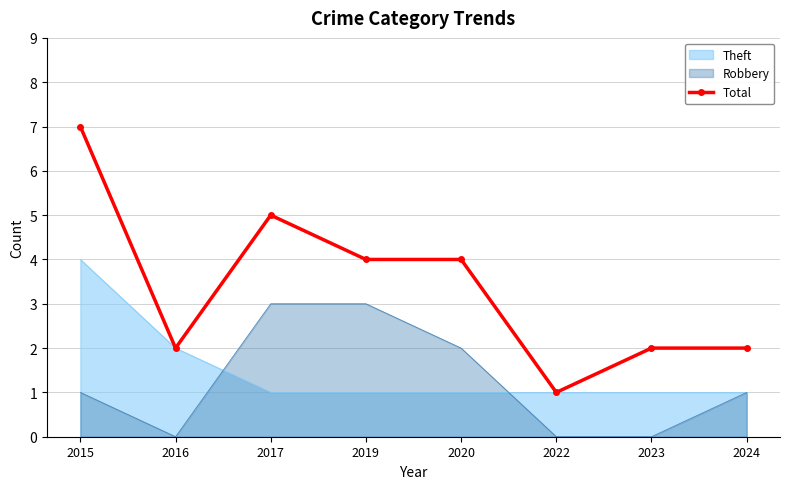

The value of Total at 2019 is 7. True or false?

False